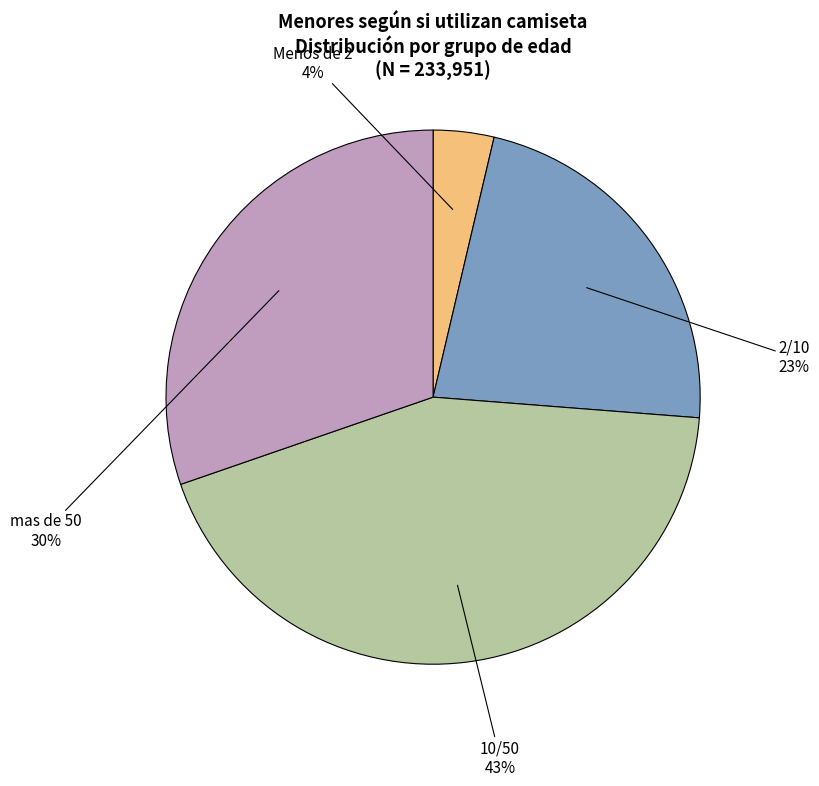

Does any single category account for the majority?

No